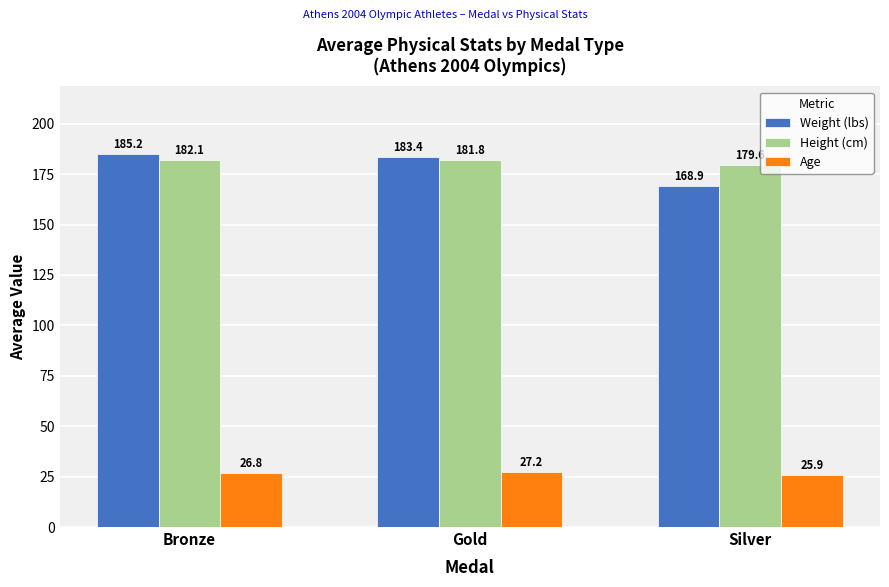

What are all the series names shown in the legend?

Weight (lbs), Height (cm), Age